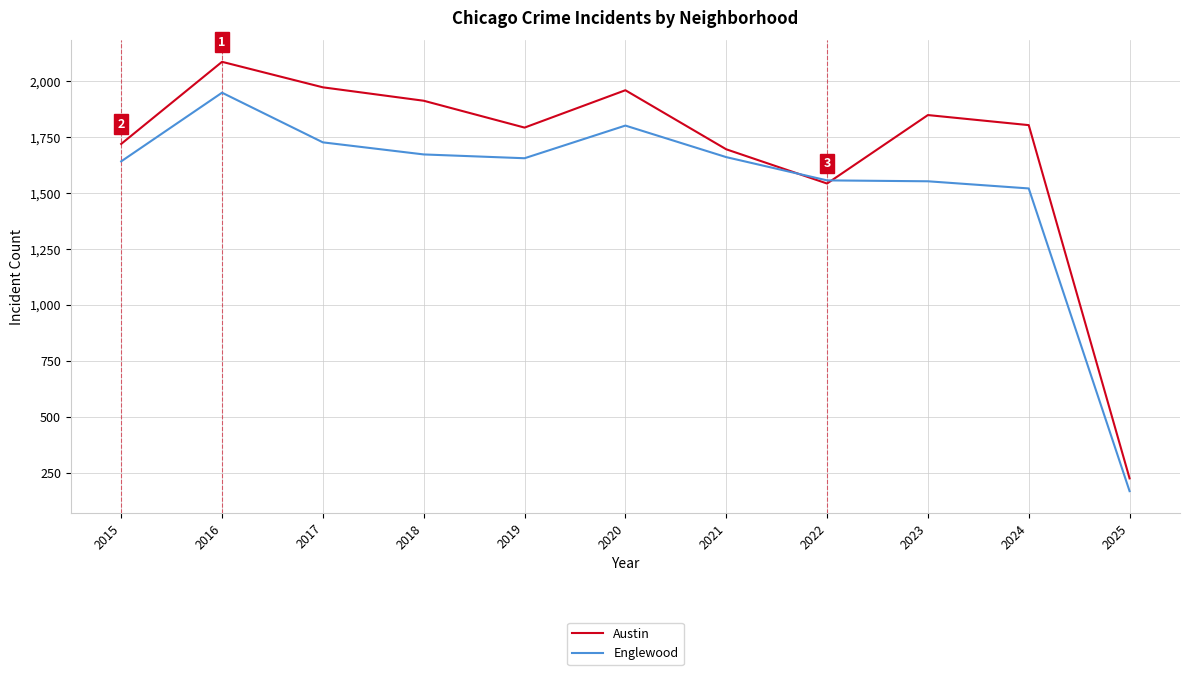

Which series has the largest total across all categories?

Austin